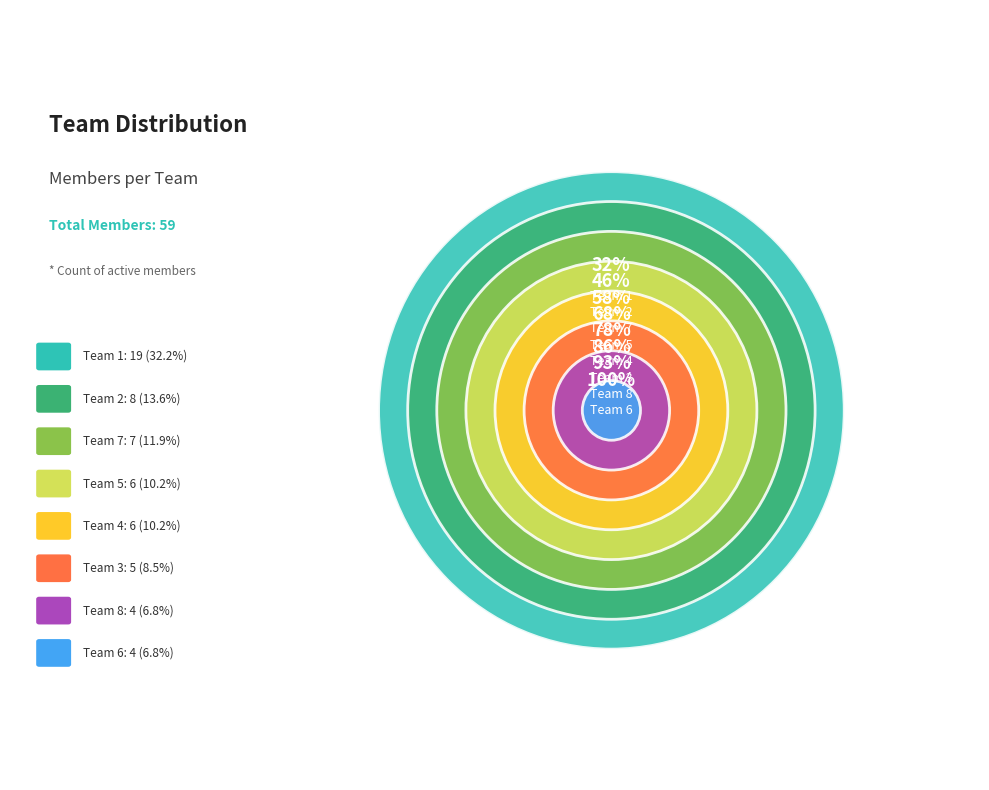

To the nearest percent, what is the difference between the 6 and 12 slice percentages?

2%